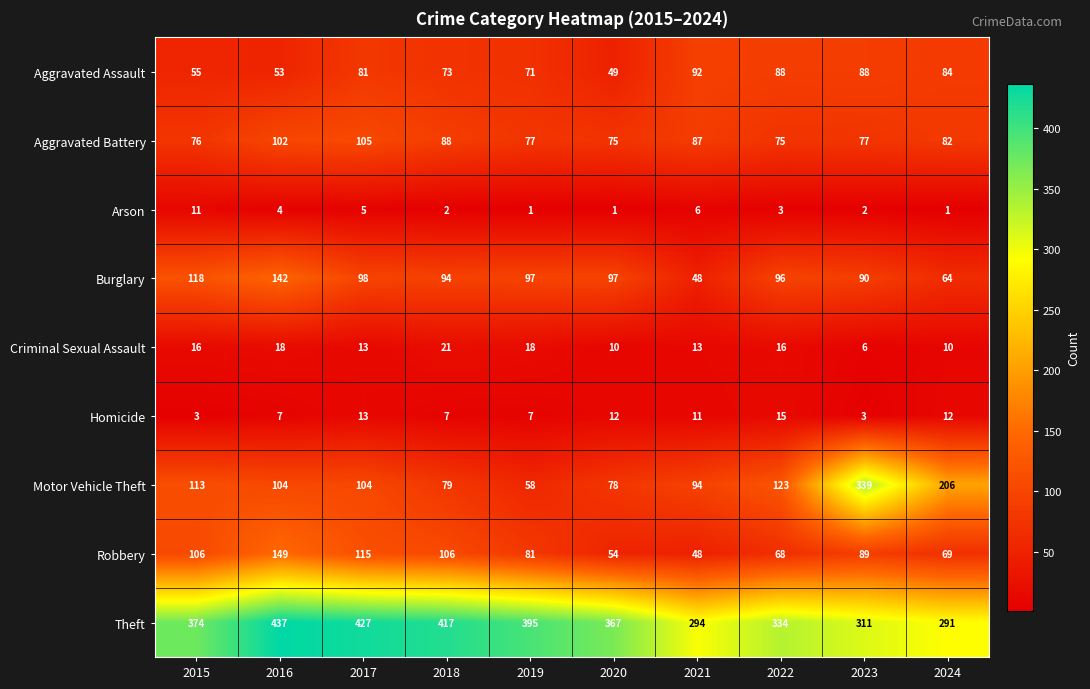

What is the minimum value for Burglary?

48